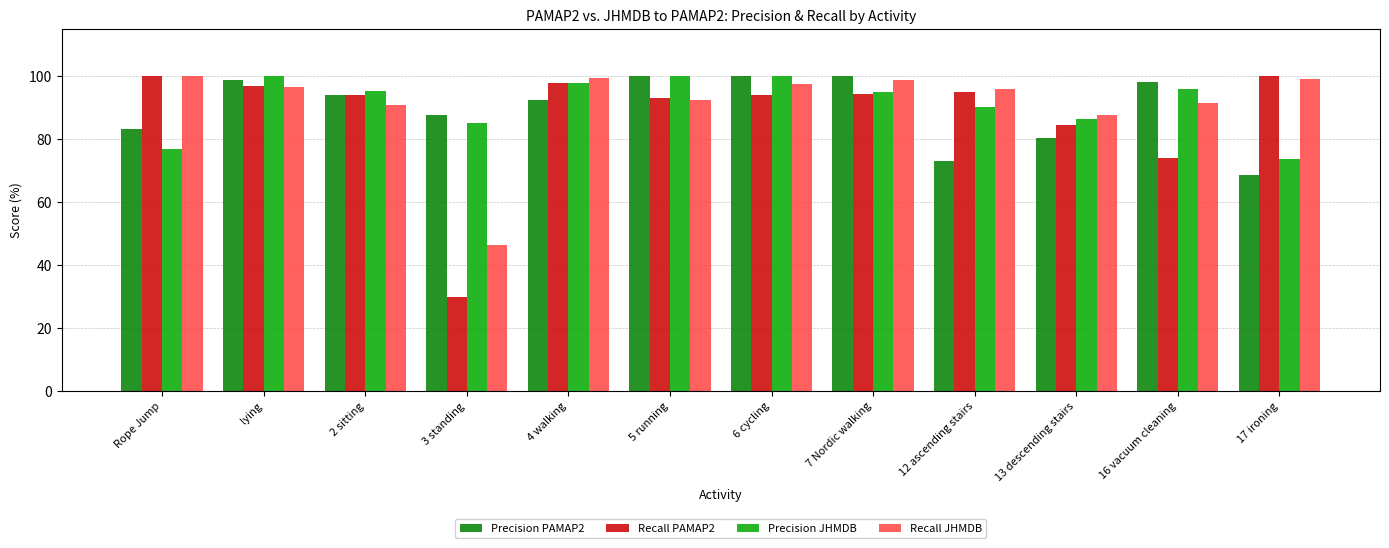

Which series has the widest spread of values?

Recall PAMAP2